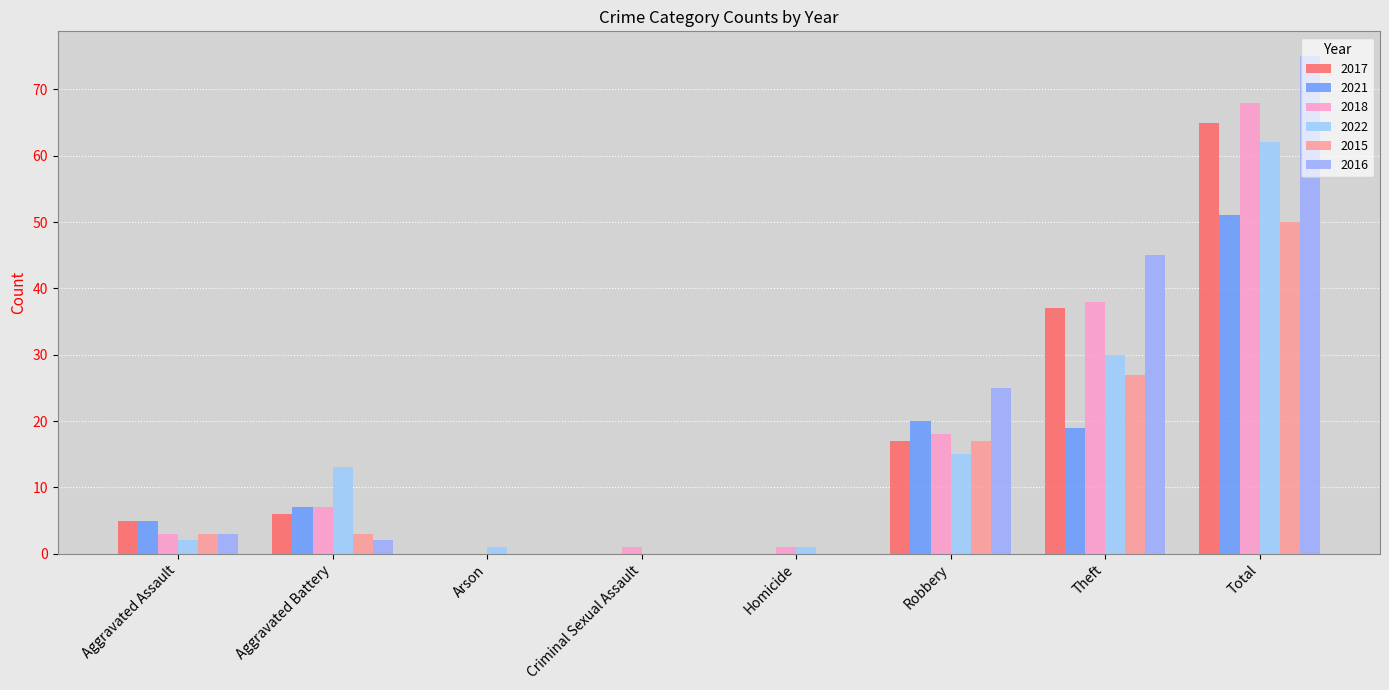

How many values in 2018 are above zero?

7